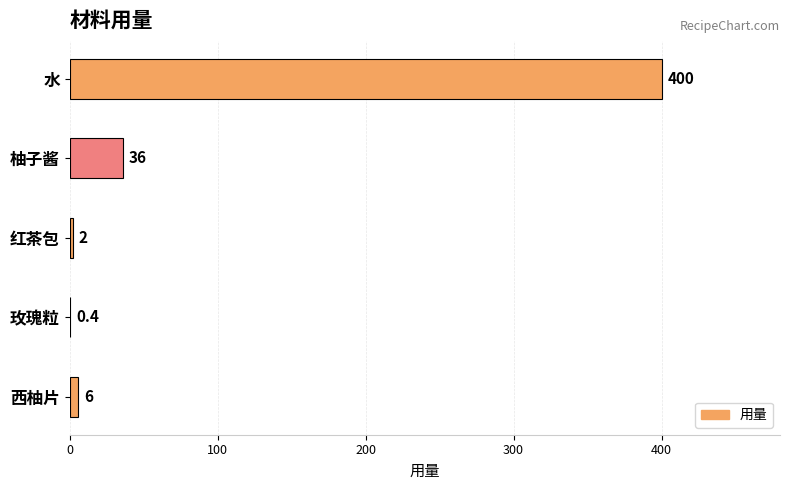

Which has a higher value, 玫瑰粒 or 柚子酱?

柚子酱